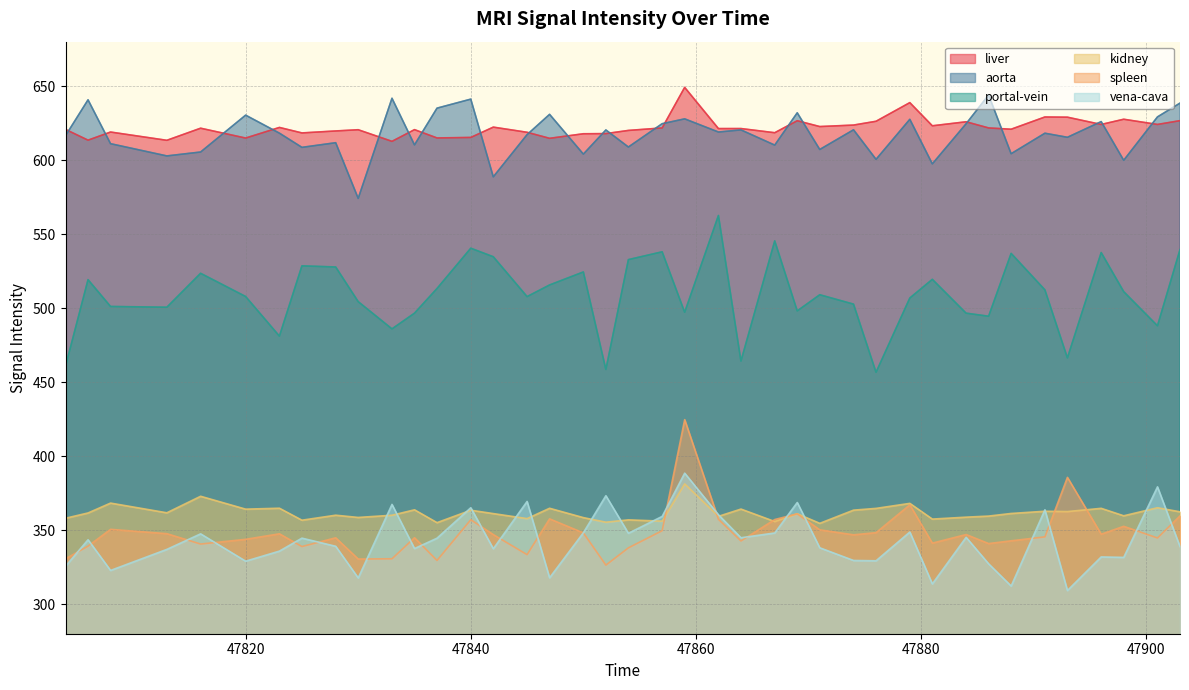

True or false: aorta has more than 2 points higher than both neighbors.

True